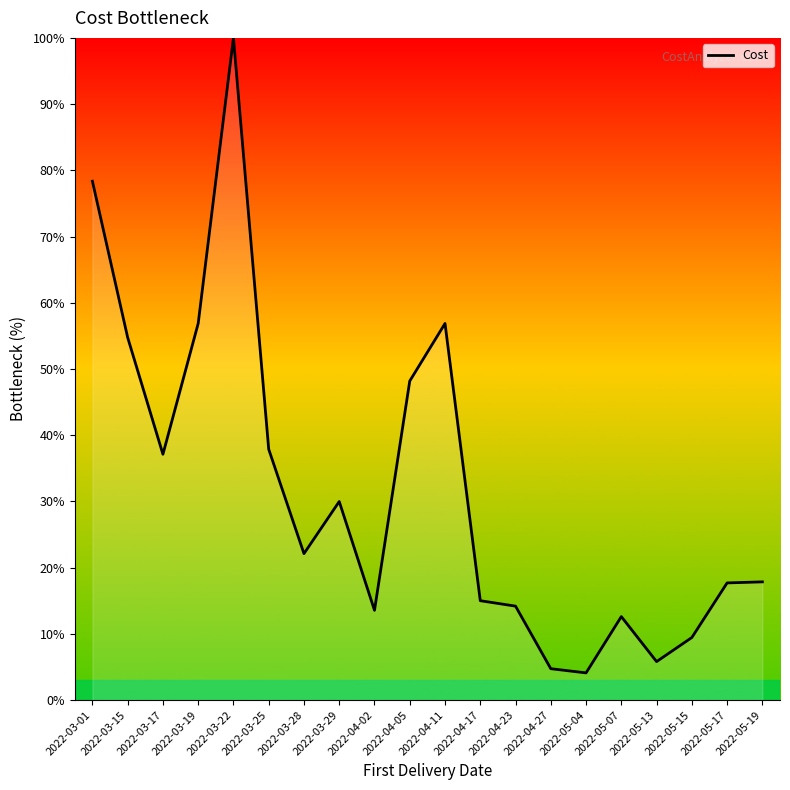

At which label does the data first exceed 22?

2022-03-01